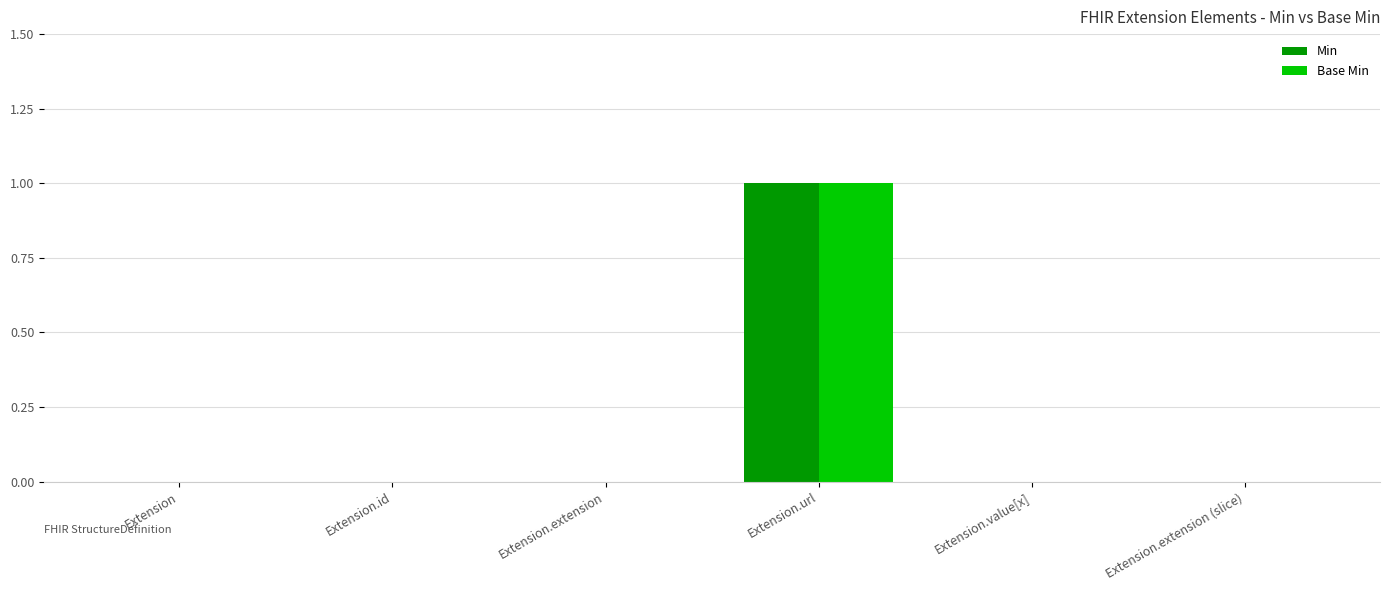

Is the value of Min at Extension.url greater than the value of Base Min at Extension?

Yes